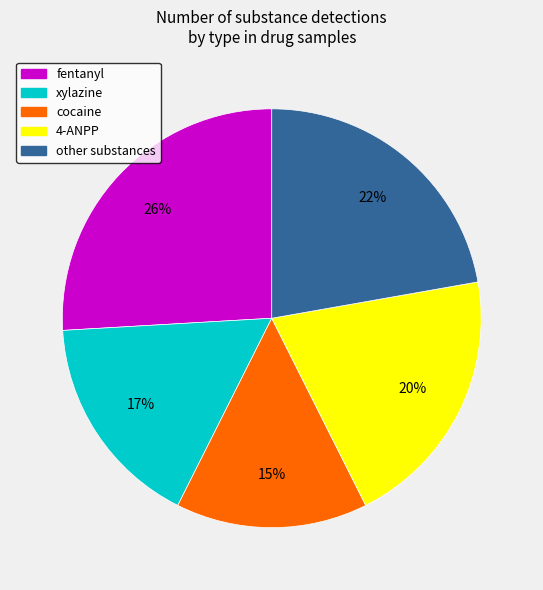

Is the sum of fentanyl and other substances greater than half?

No